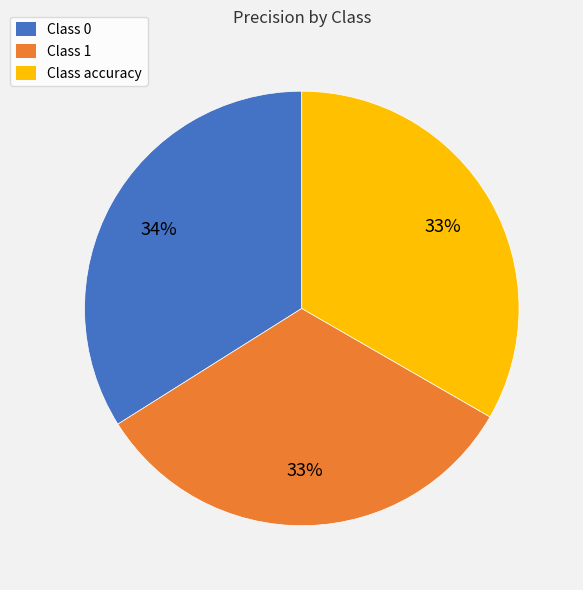

What is the largest slice in the pie chart?

Class 0